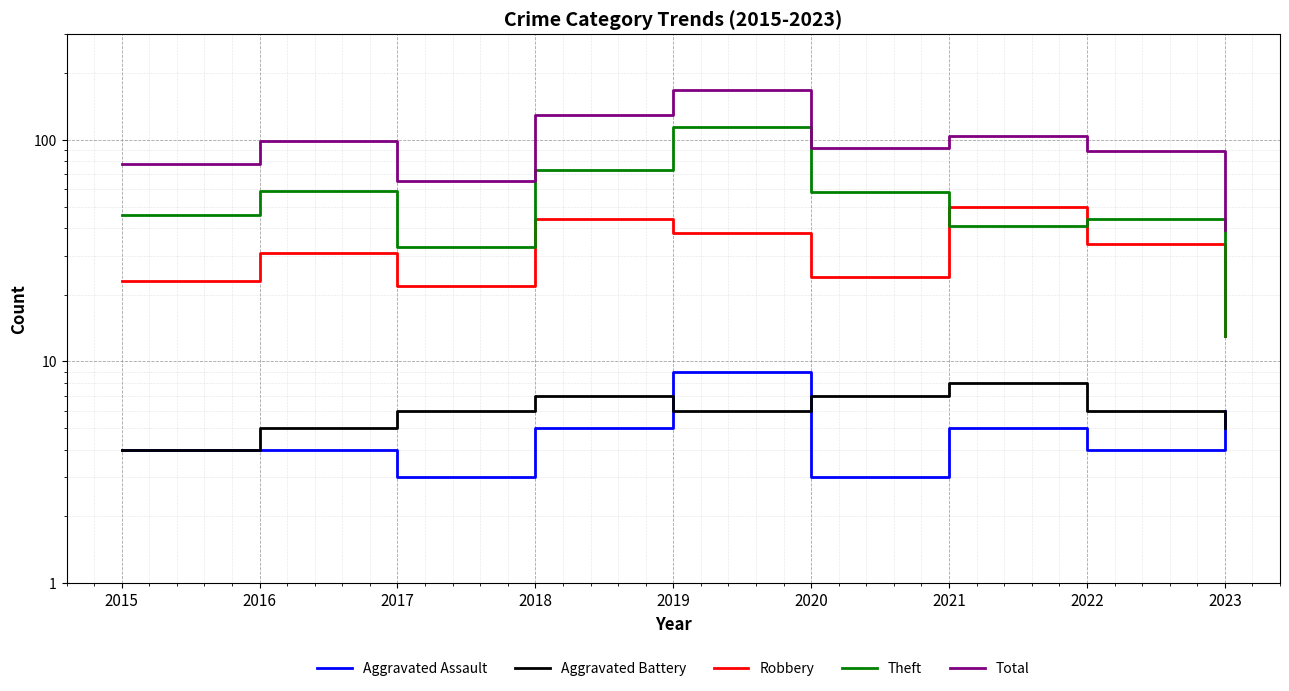

Reading right to left, list all the values displayed in this chart.

Aggravated Assault: 2023=6	2022=4	2021=5	2020=3	2019=9	2018=5	2017=3	2016=4	2015=4
Aggravated Battery: 2023=5	2022=6	2021=8	2020=7	2019=6	2018=7	2017=6	2016=5	2015=4
Robbery: 2023=13	2022=34	2021=50	2020=24	2019=38	2018=44	2017=22	2016=31	2015=23
Theft: 2023=13	2022=44	2021=41	2020=58	2019=114	2018=73	2017=33	2016=59	2015=46
Total: 2023=39	2022=89	2021=104	2020=92	2019=167	2018=130	2017=65	2016=99	2015=78